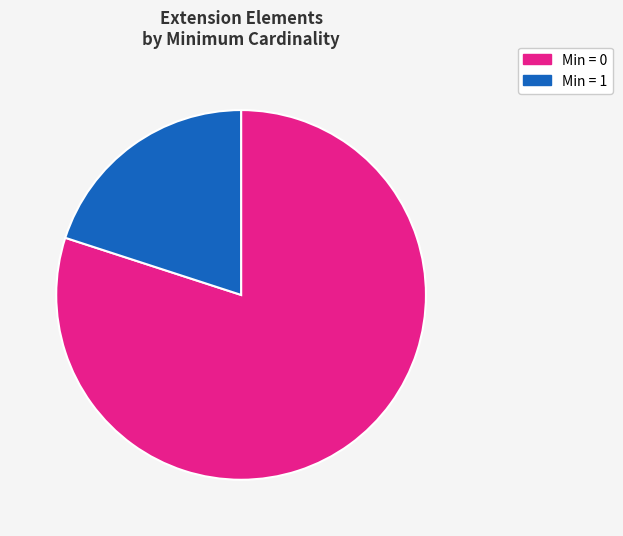

Is there any slice that represents more than half of the pie?

Yes